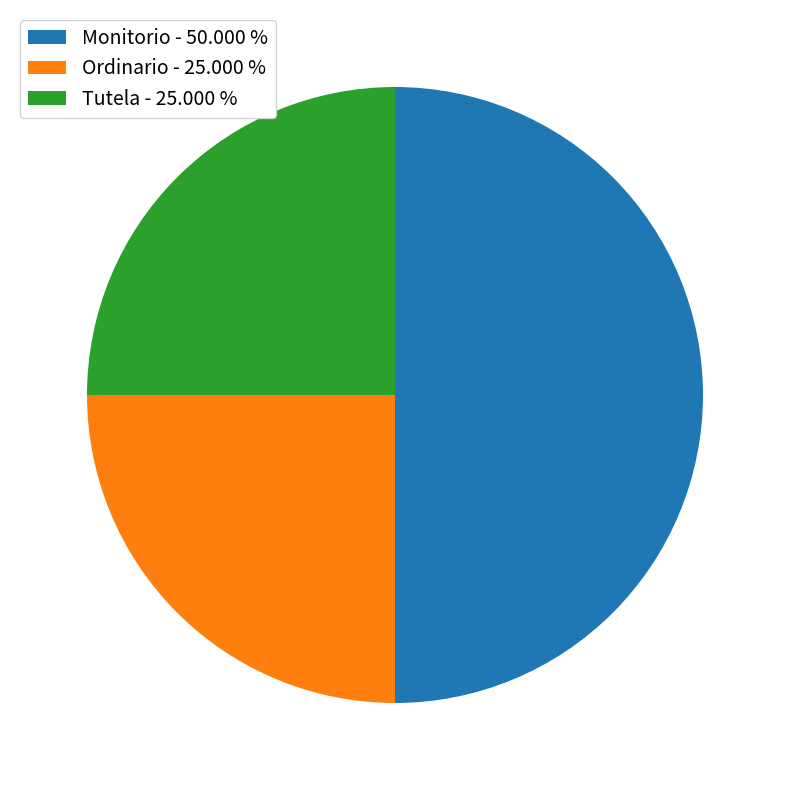

Which slice is the largest?

Monitorio